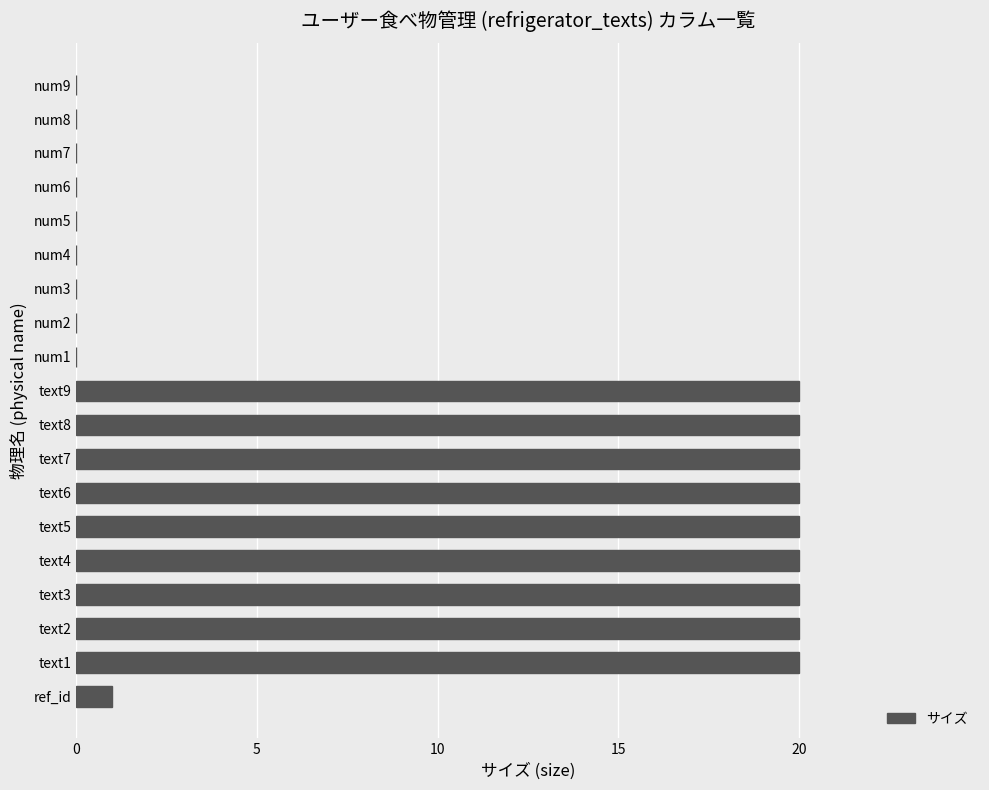

What is the sum of all values?

181